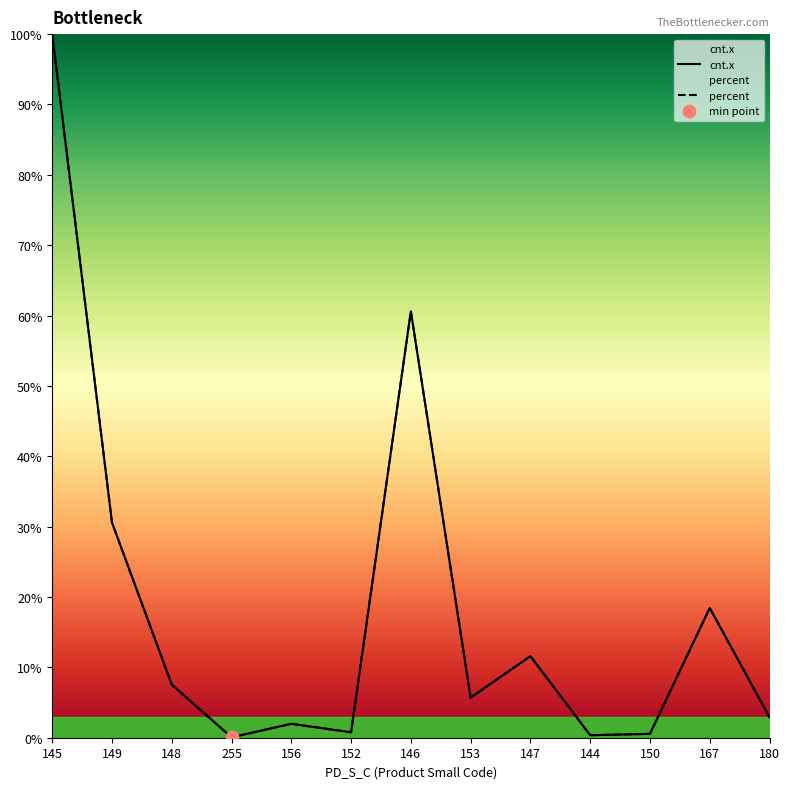

Which series contains the highest Y value?

cnt.x